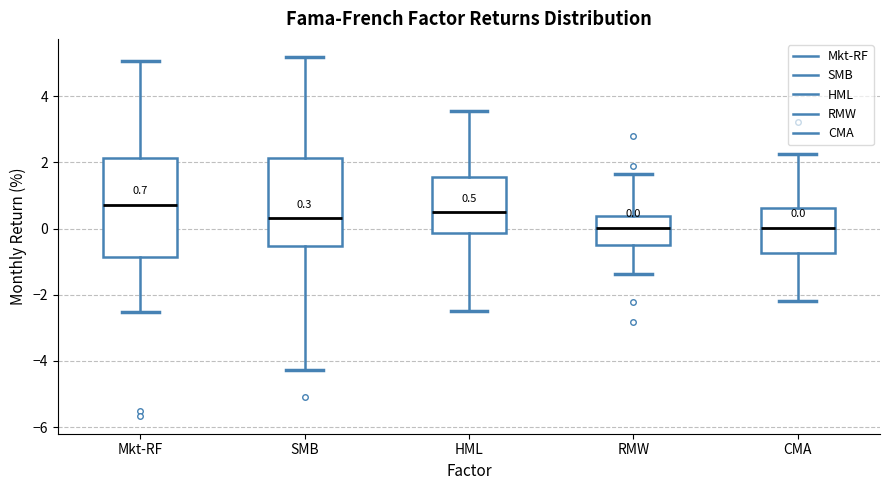

Which box's median line is the highest?

Mkt-RF